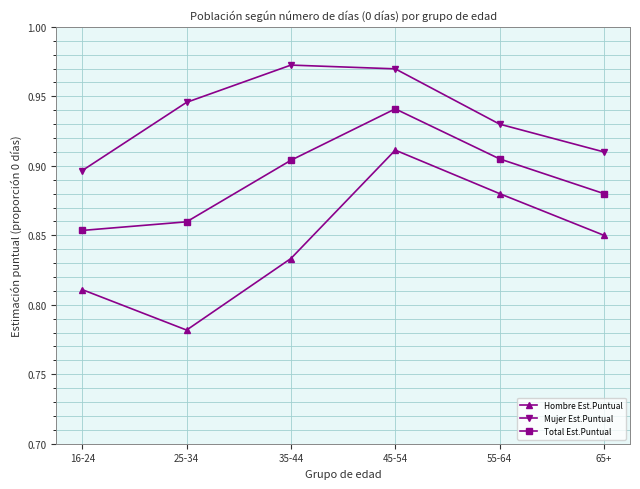

Rank the series by their maximum value, from highest to lowest.

Mujer Est.Puntual, Total Est.Puntual, Hombre Est.Puntual